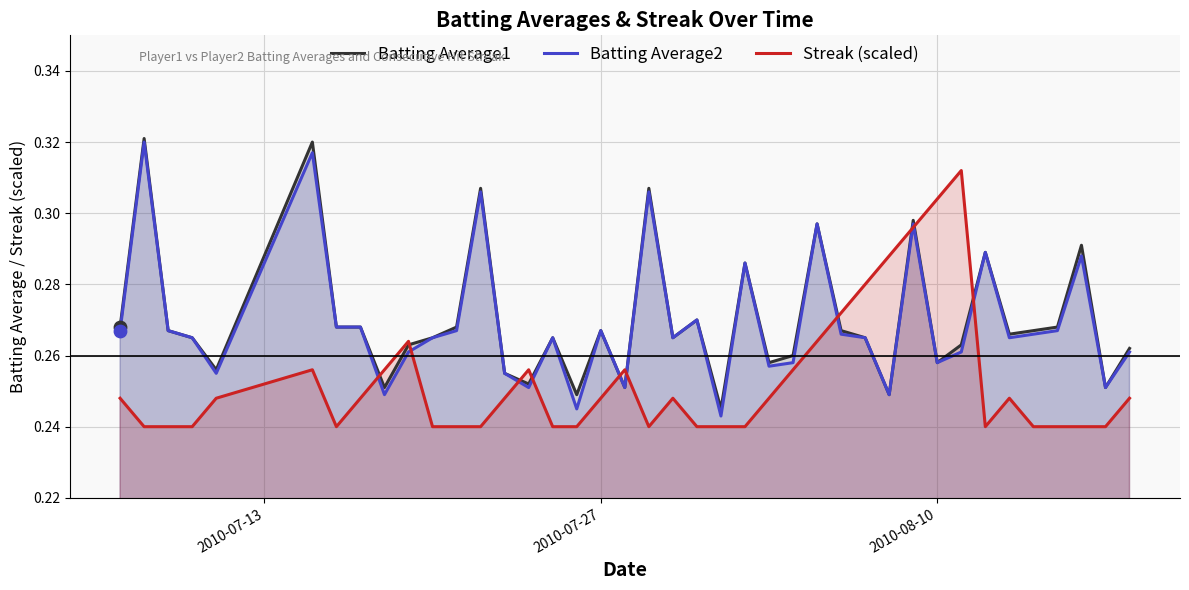

At how many categories does at least one series exceed 0?

40